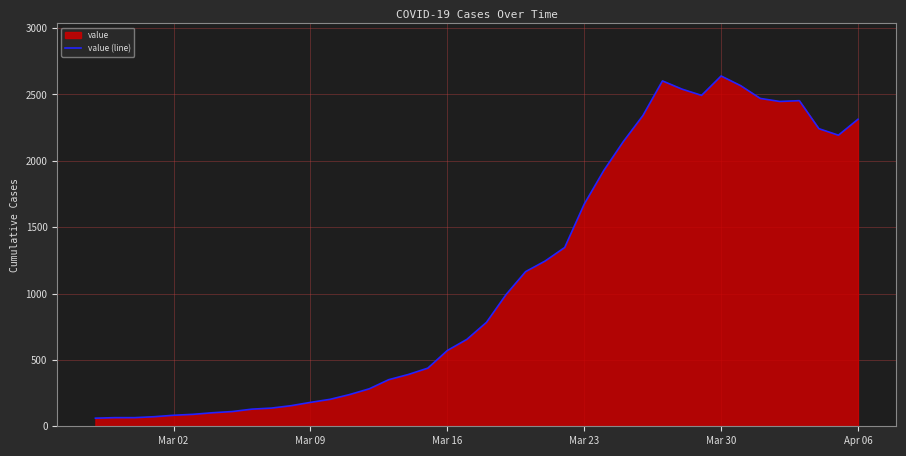

What is the maximum value shown in the chart?

2639